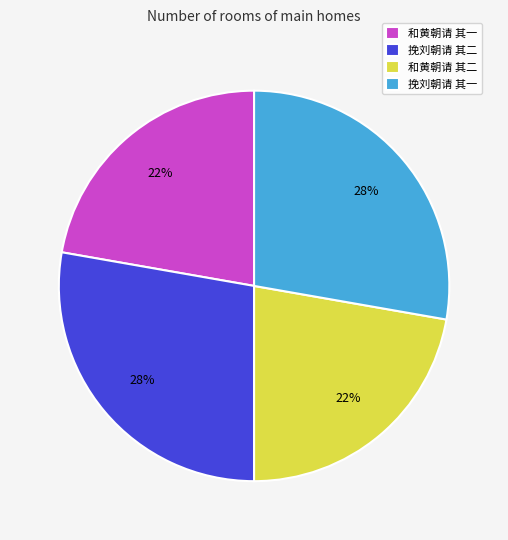

Between 和黄朝请 其二 and 挽刘朝请 其一, which is larger?

挽刘朝请 其一